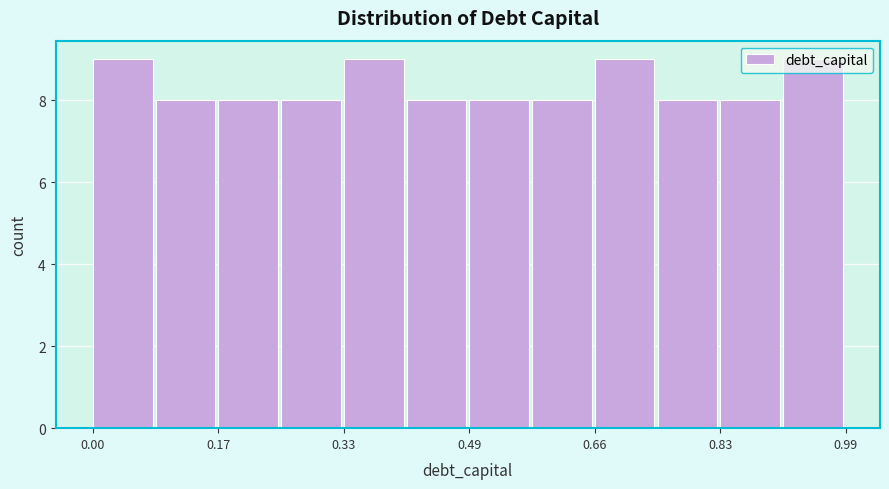

Reading left to right, list every bar in this chart as the range it spans on the x-axis followed by its height. Neither the bar edges nor the heights are printed on the chart, so give them approximately, as read against the axes.

0.00 to 0.08: 9
0.08 to 0.16: 8
0.16 to 0.24: 8
0.24 to 0.34: 8
0.34 to 0.42: 9
0.42 to 0.50: 8
0.50 to 0.58: 8
0.58 to 0.66: 8
0.66 to 0.74: 9
0.74 to 0.82: 8
0.82 to 0.90: 8
0.90 to 1.00: 9